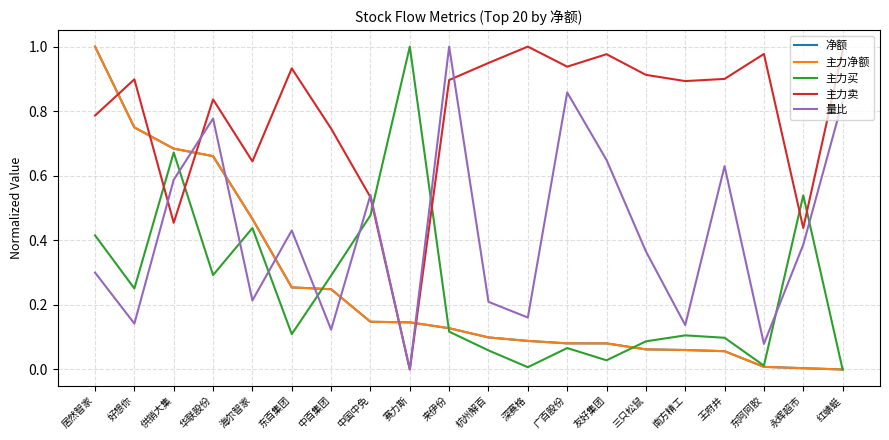

Which series changed the most between 华联股份 and 东百集团?

净额